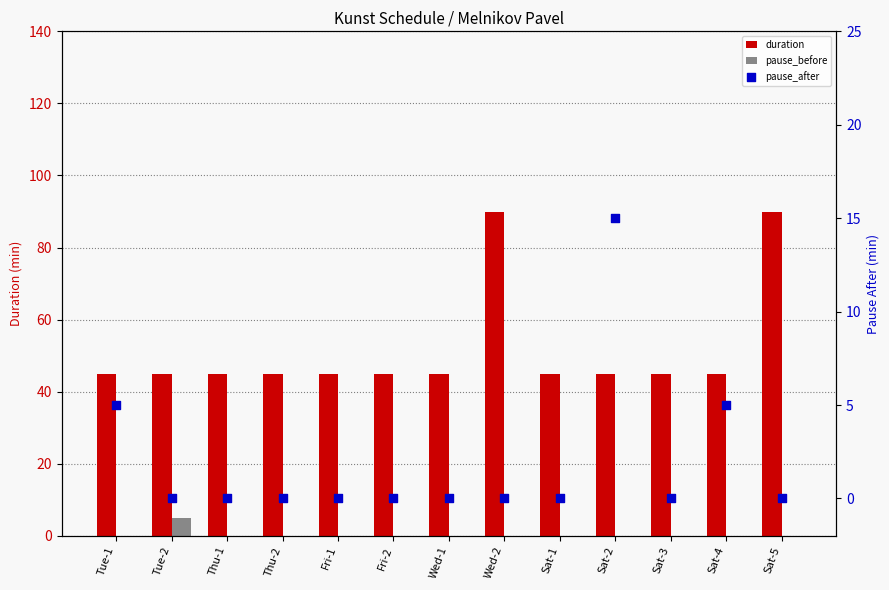

What are all the series names shown in the legend?

duration, pause_before, pause_after